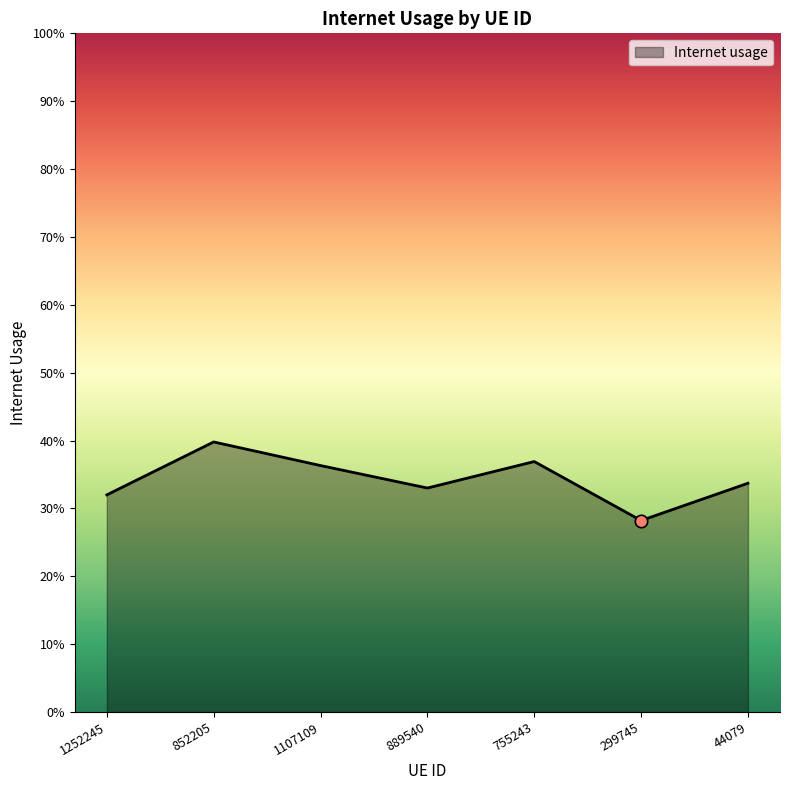

Which has a higher value, 755243 or 299745?

755243